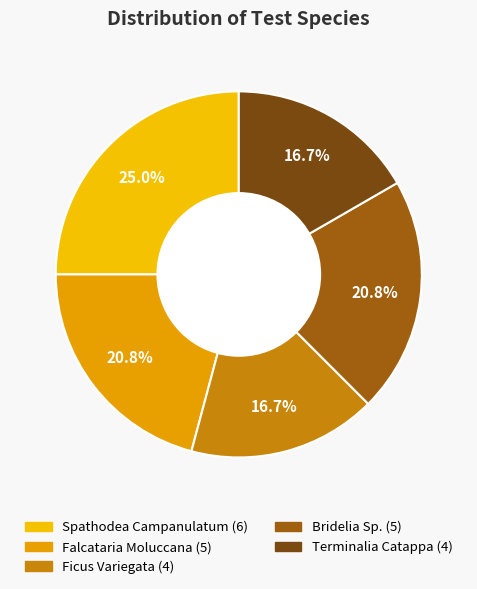

Which category has the biggest portion of the pie?

Spathodea Campanulatum